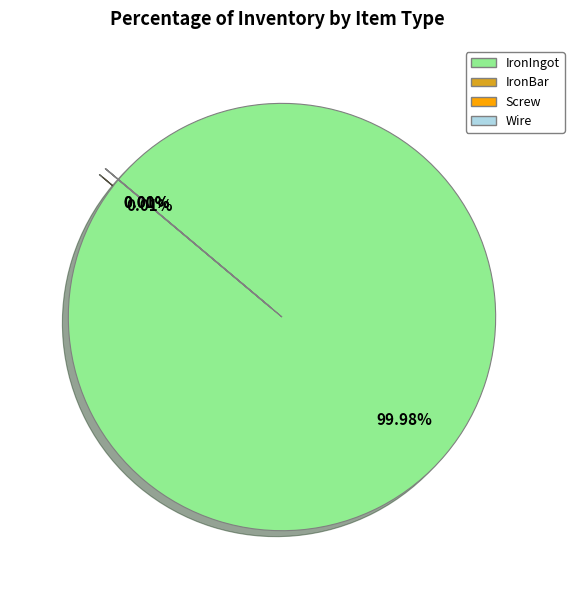

What is the majority slice?

IronIngot